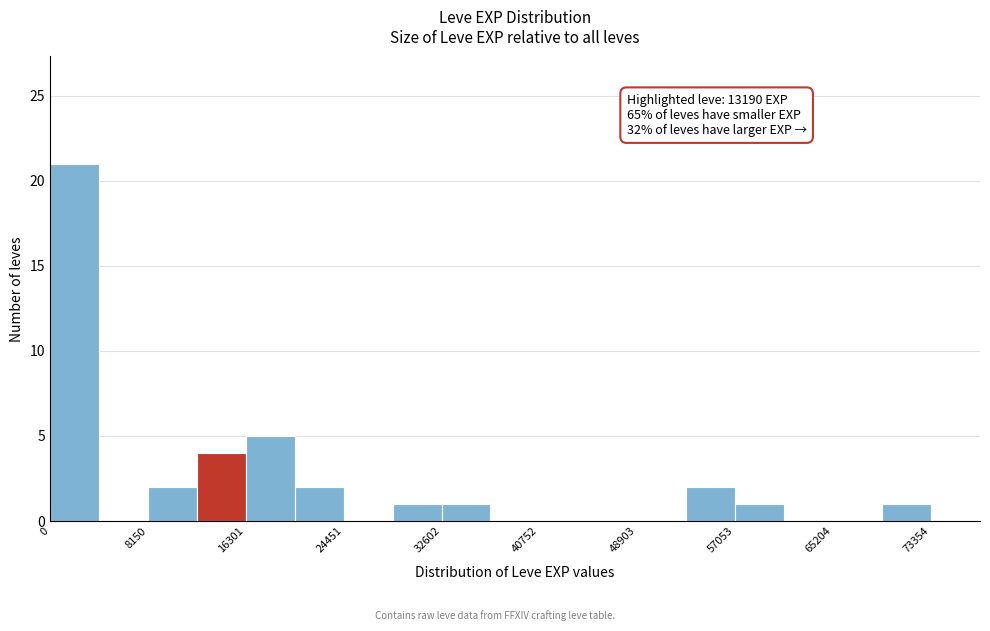

Over which range of the x-axis is the bar tallest?

0 to 4000